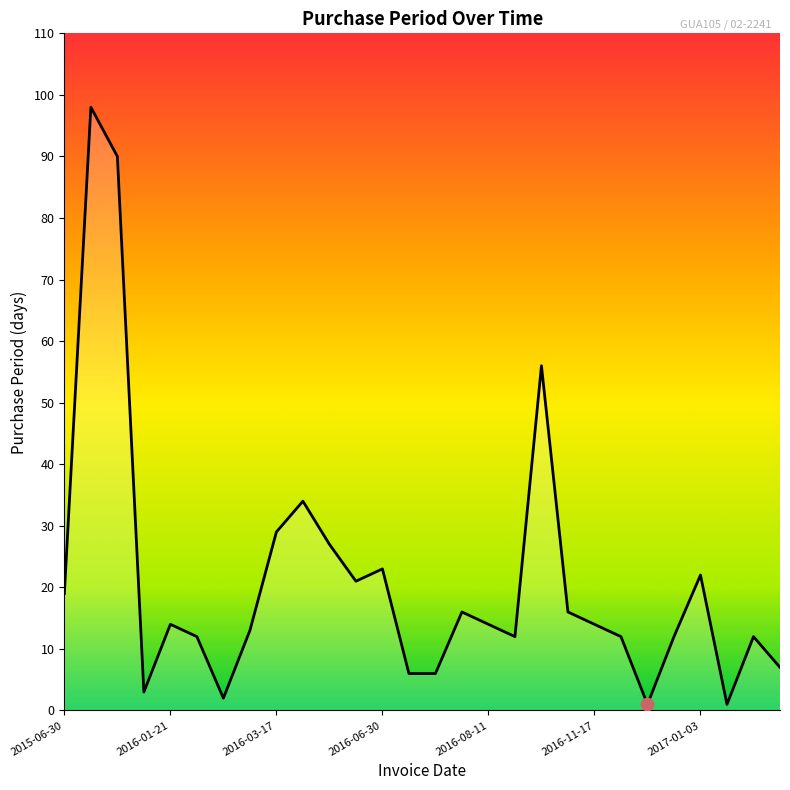

What is the greatest value displayed?

98